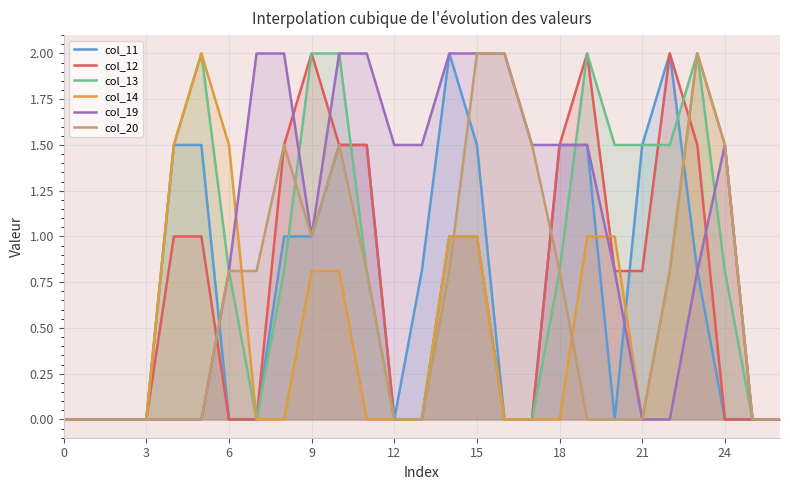

What is the maximum value shown in the chart?

2.0